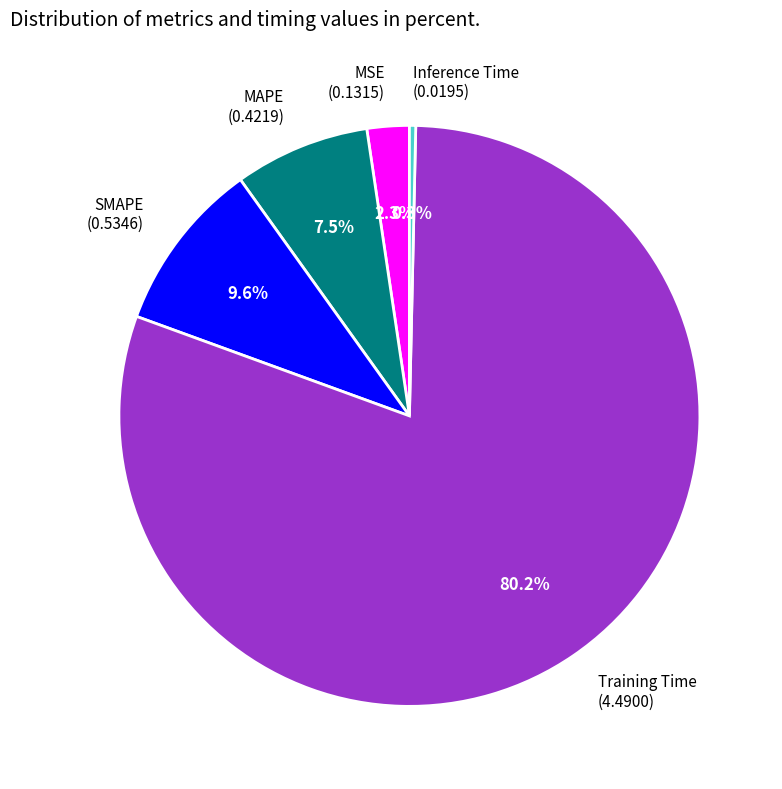

Is it true that MSE is 2% of the pie?

True